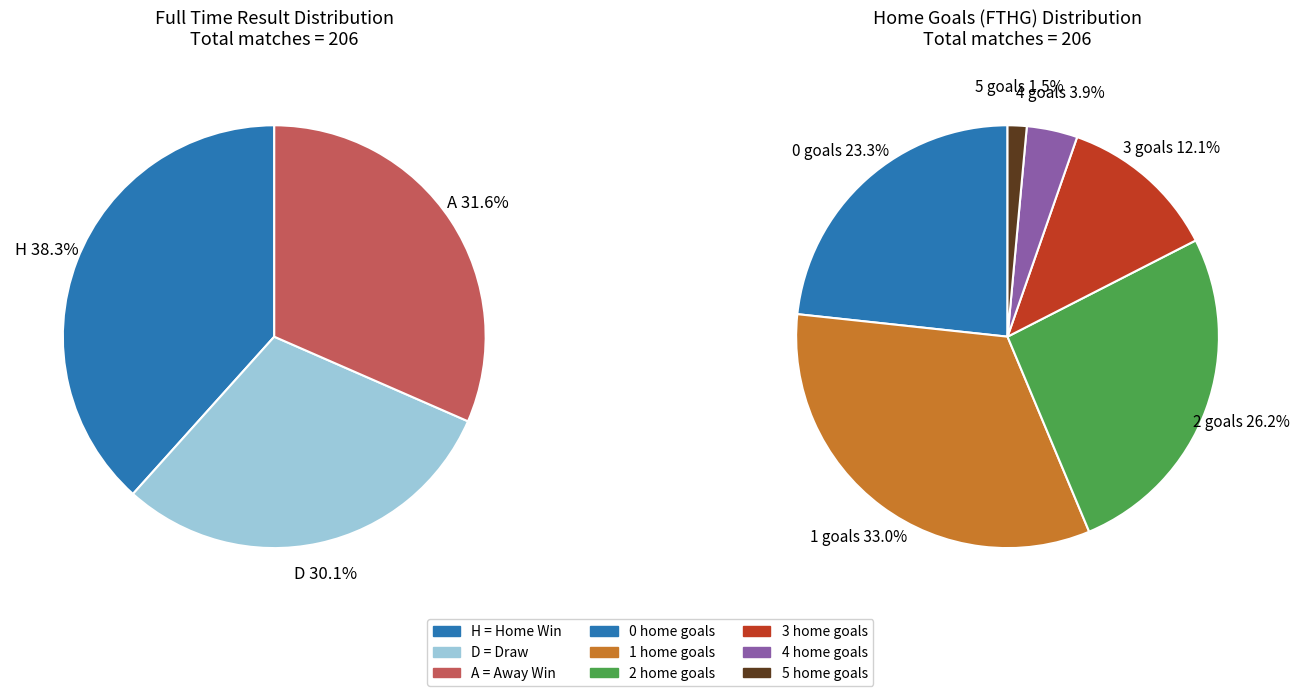

Which slice is the largest?

H